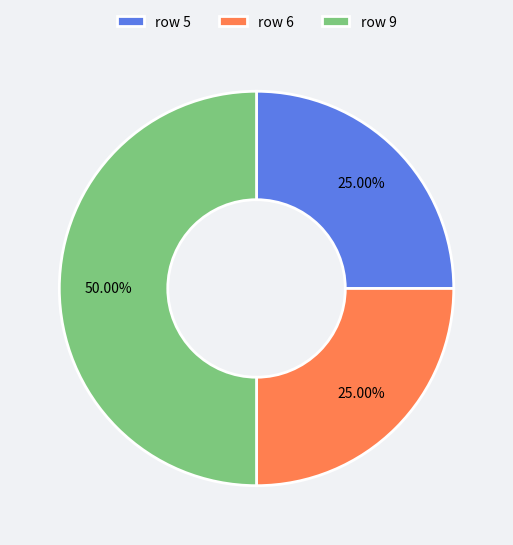

Does row 5 account for over 50% of the chart?

No